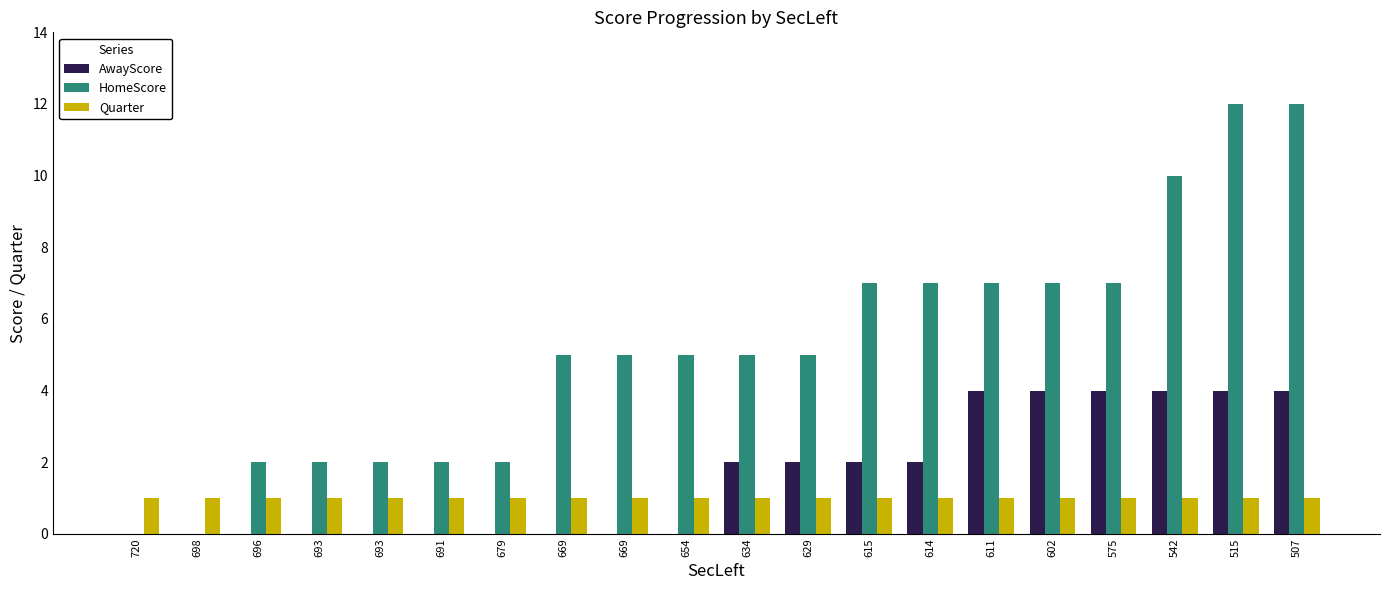

Which series has the largest range (max minus min)?

HomeScore